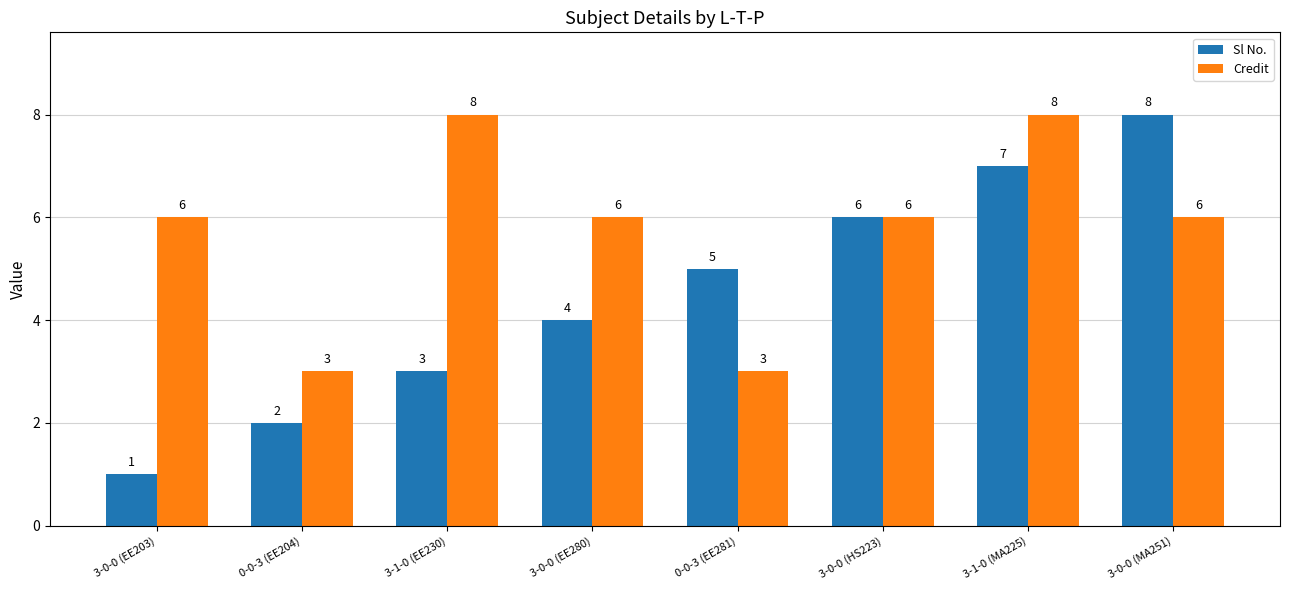

Rank the series by their average value, from lowest to highest.

Sl No., Credit